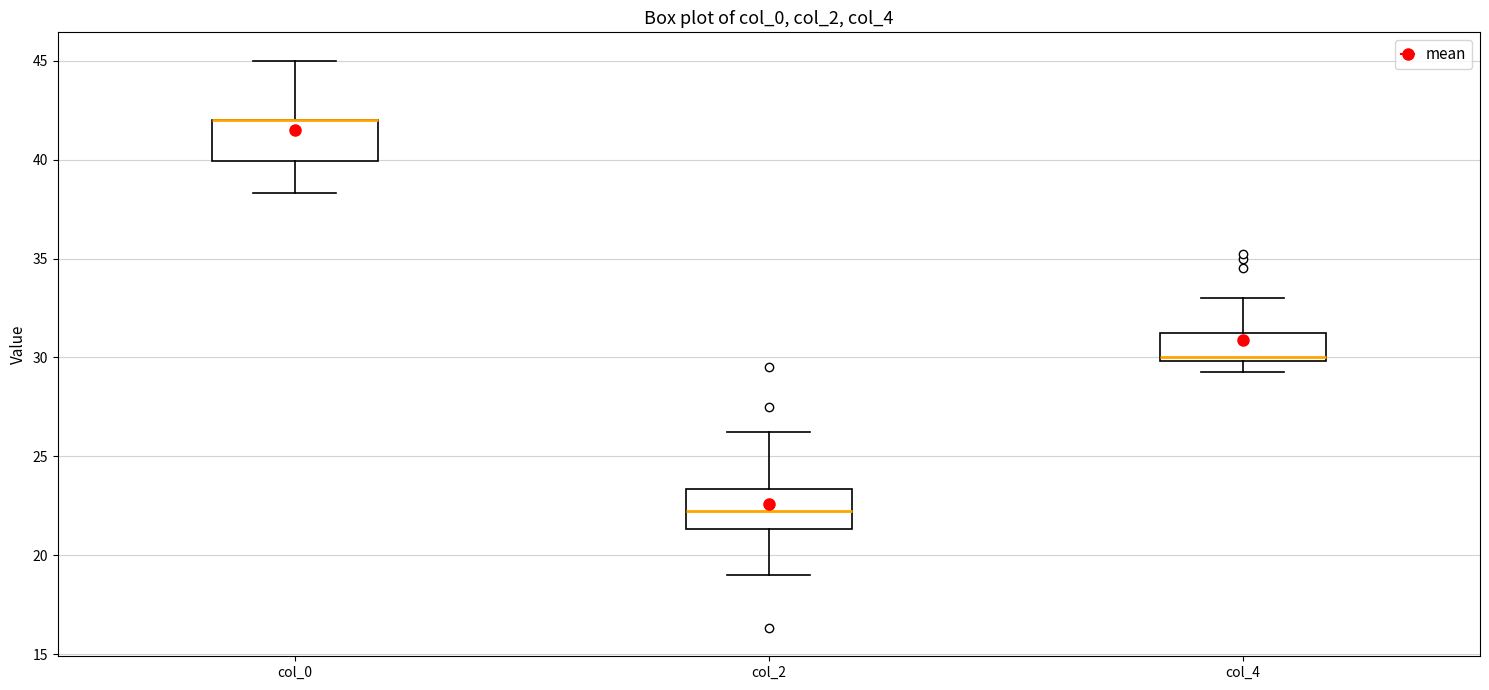

Reading left to right, transcribe this box plot: for each box, give where its median line is, the range the box spans, and where its two whiskers end, as read against the y-axis. The values are not printed on the chart, so give them approximately, as read against the axis.

col_0: median 42.0 (drawn on the box's upper edge), box 40.0 to 42.0, whiskers 38.5 to 45.0
col_2: median 22.5, box 21.5 to 23.5, whiskers 19.0 to 26.5
col_4: median 30.0 (just above the box's lower edge), box 30.0 to 31.0, whiskers 29.5 to 33.0